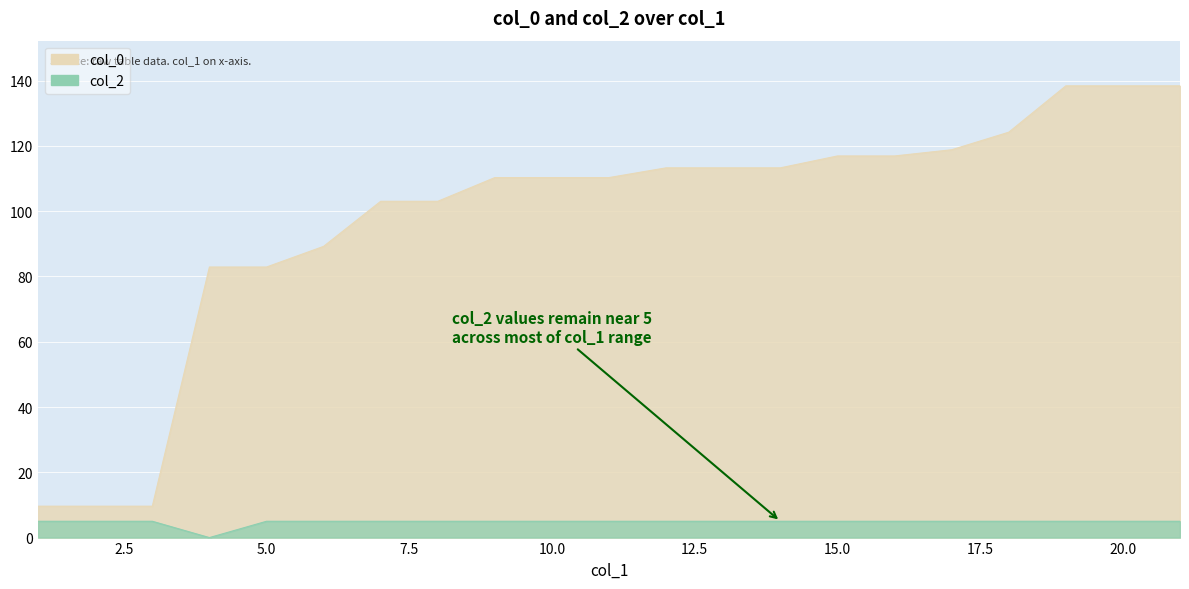

The col_2 series shows 5.0 at 19. True or false?

True